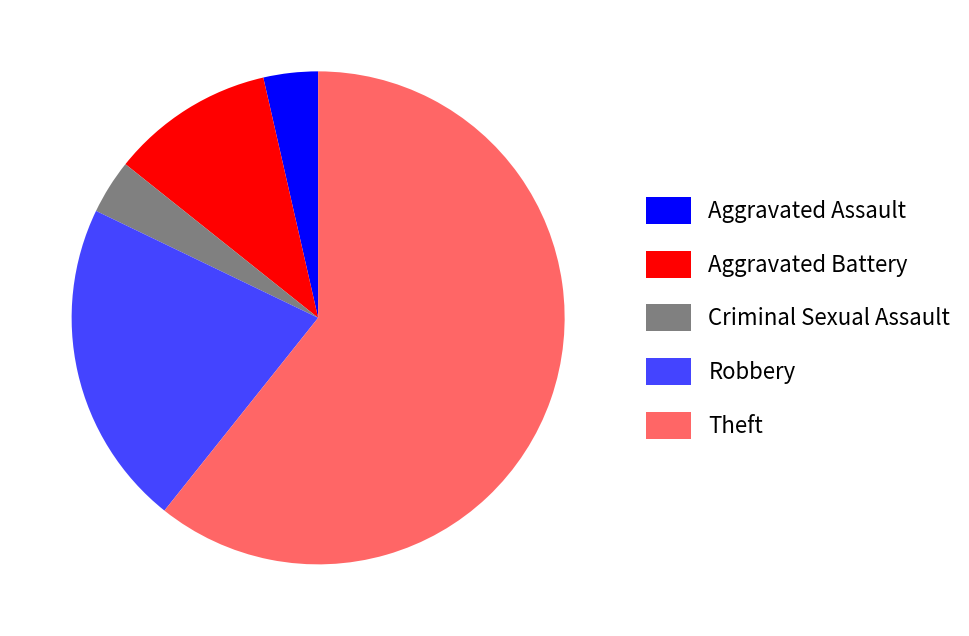

Which slice is the largest?

Theft